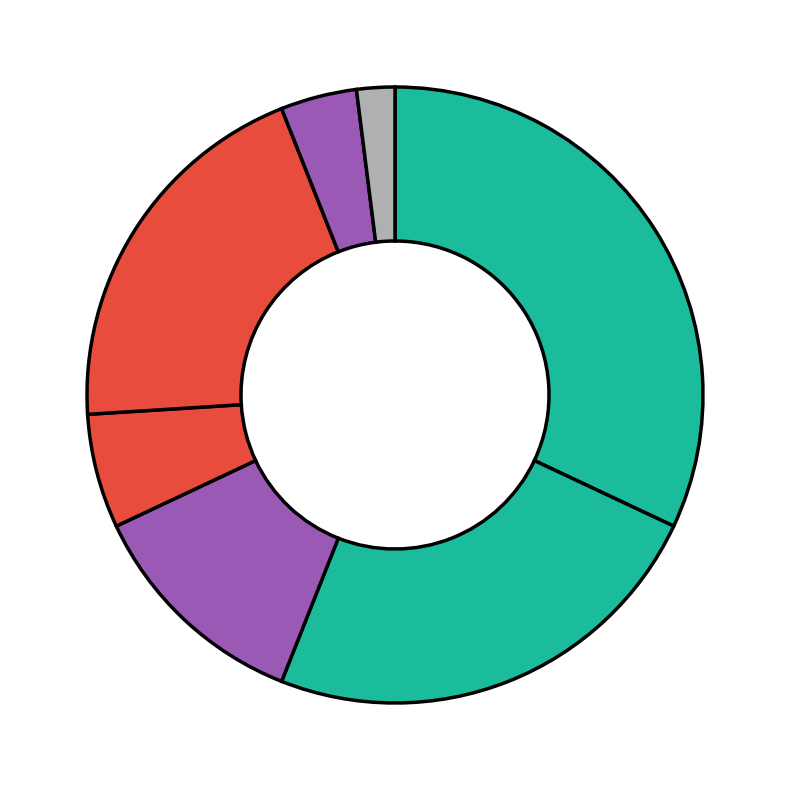

Count the number of slices in the pie.

7